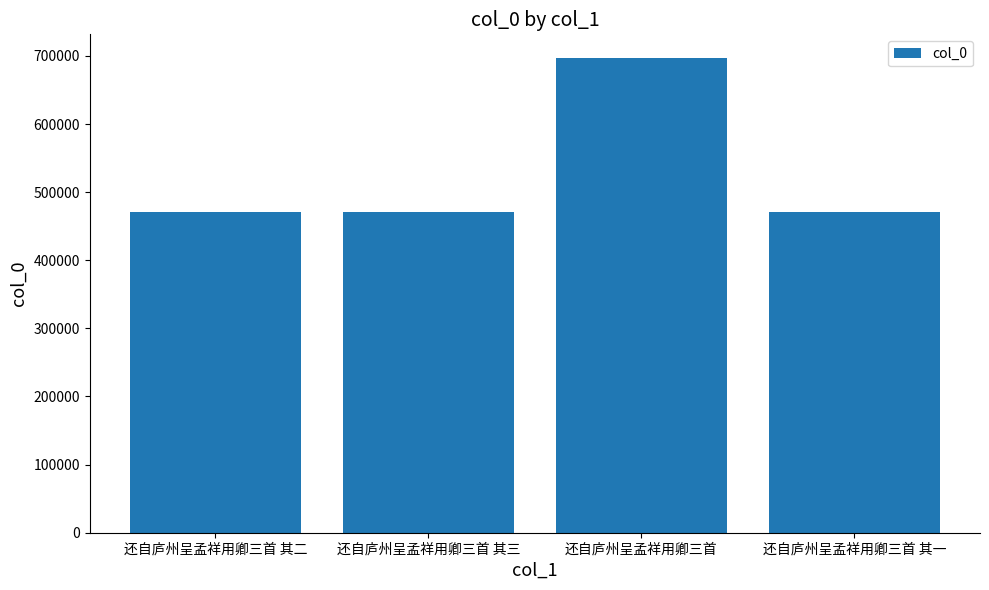

What is the minimum value shown in the chart?

471180